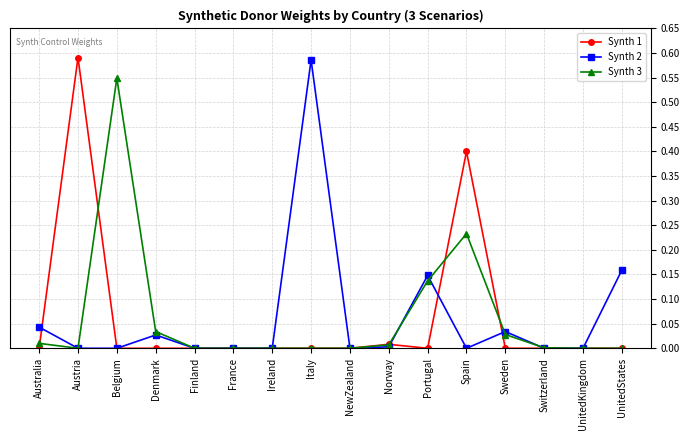

What is the sum of all Synth 3 values?

1.0